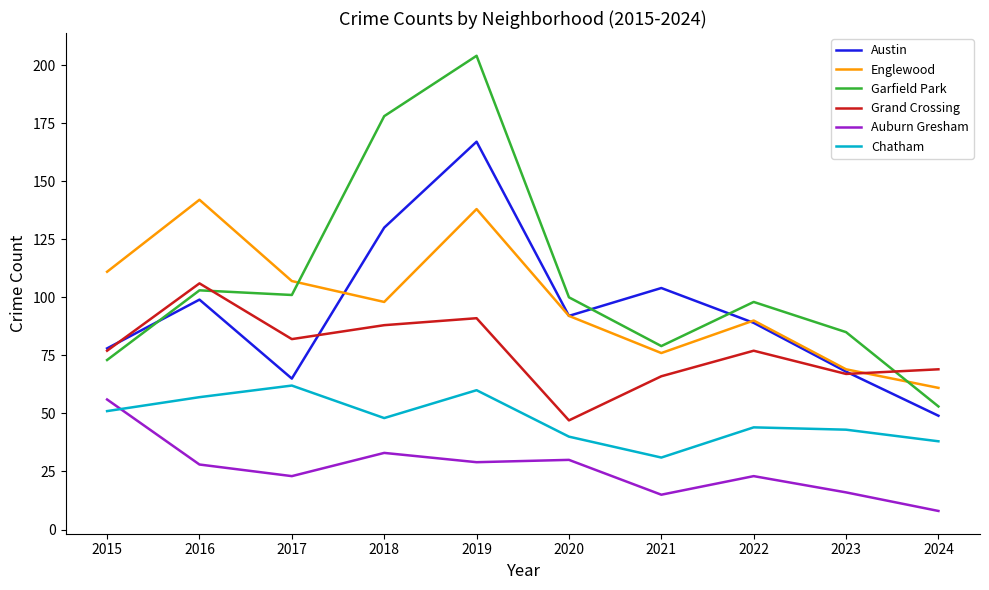

Does the chart display data point markers on the line(s)?

No